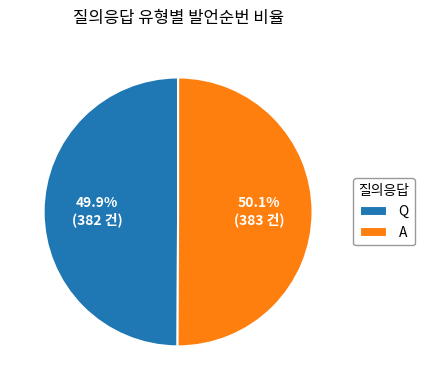

What is the ratio of the value at A to the value at Q?

1.0